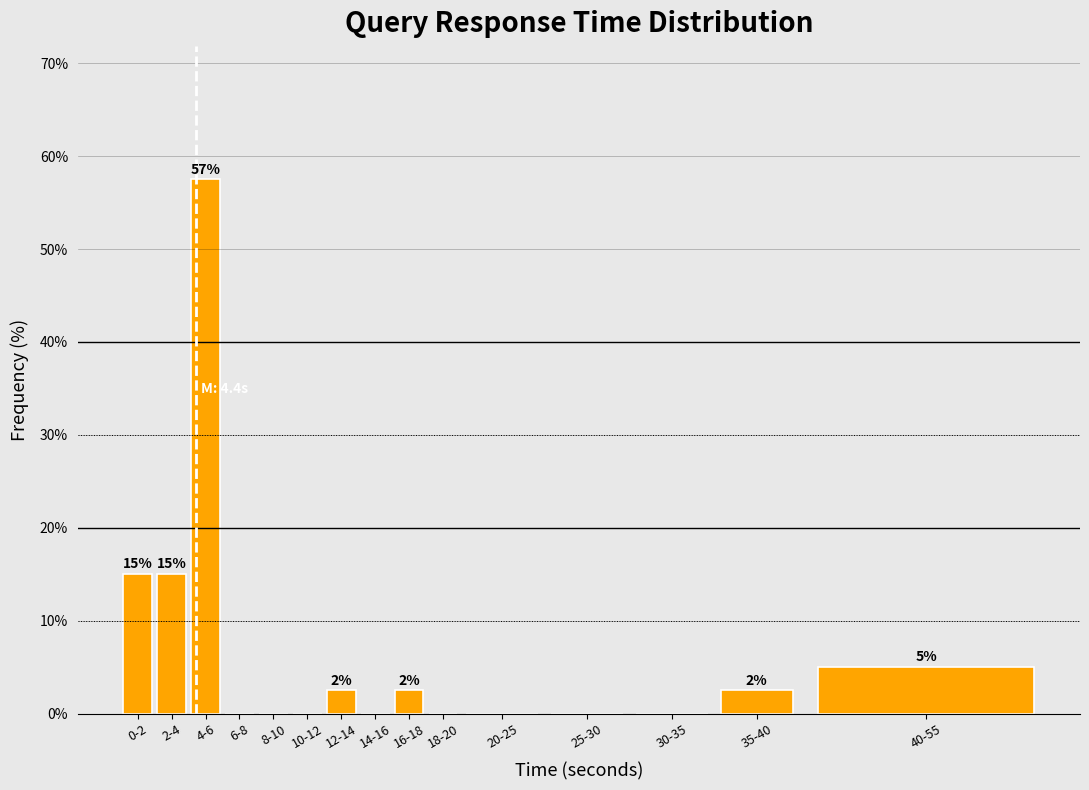

Reading right to left, list all the values displayed in this chart.

40-55=5.0	35-40=2.5	30-35=0.0	25-30=0.0	20-25=0.0	18-20=0.0	16-18=2.5	14-16=0.0	12-14=2.5	10-12=0.0	8-10=0.0	6-8=0.0	4-6=57.5	2-4=15.0	0-2=15.0